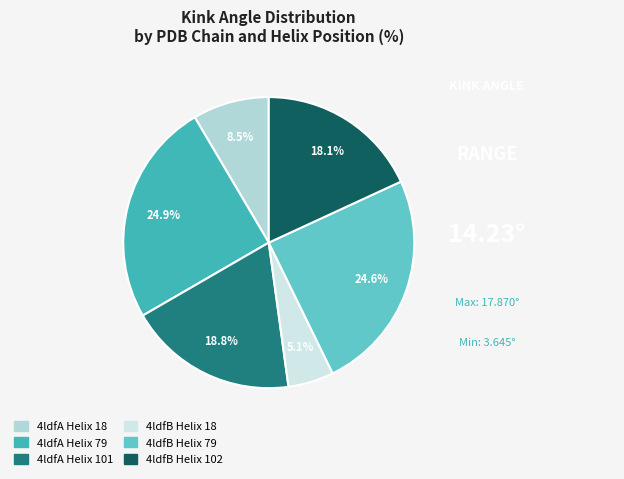

Combined, what portion of the pie is 4ldfB Helix 102 and 4ldfB Helix 79?

42.8%